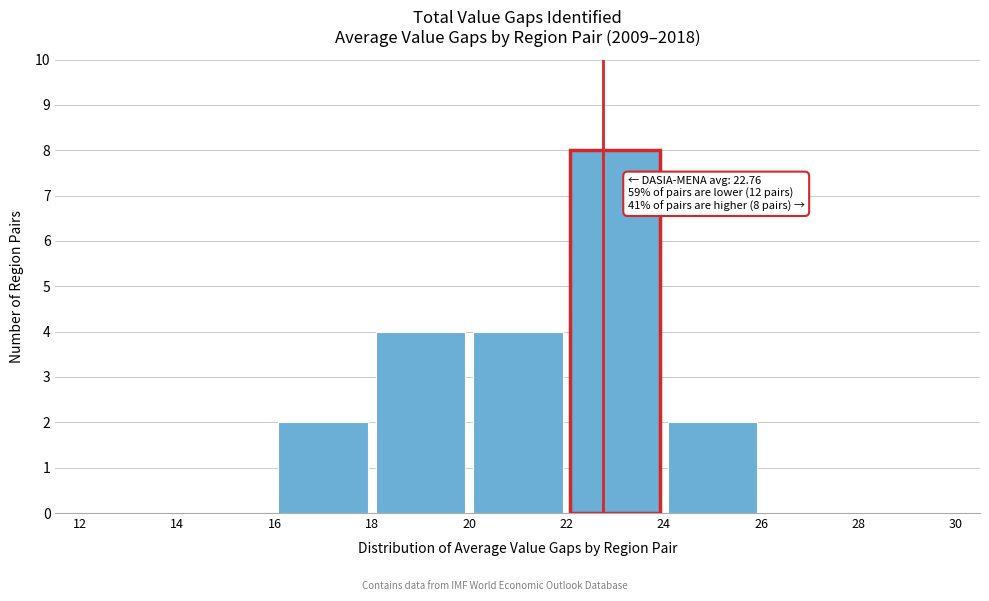

Over which range of the x-axis is the bar tallest?

22 to 24